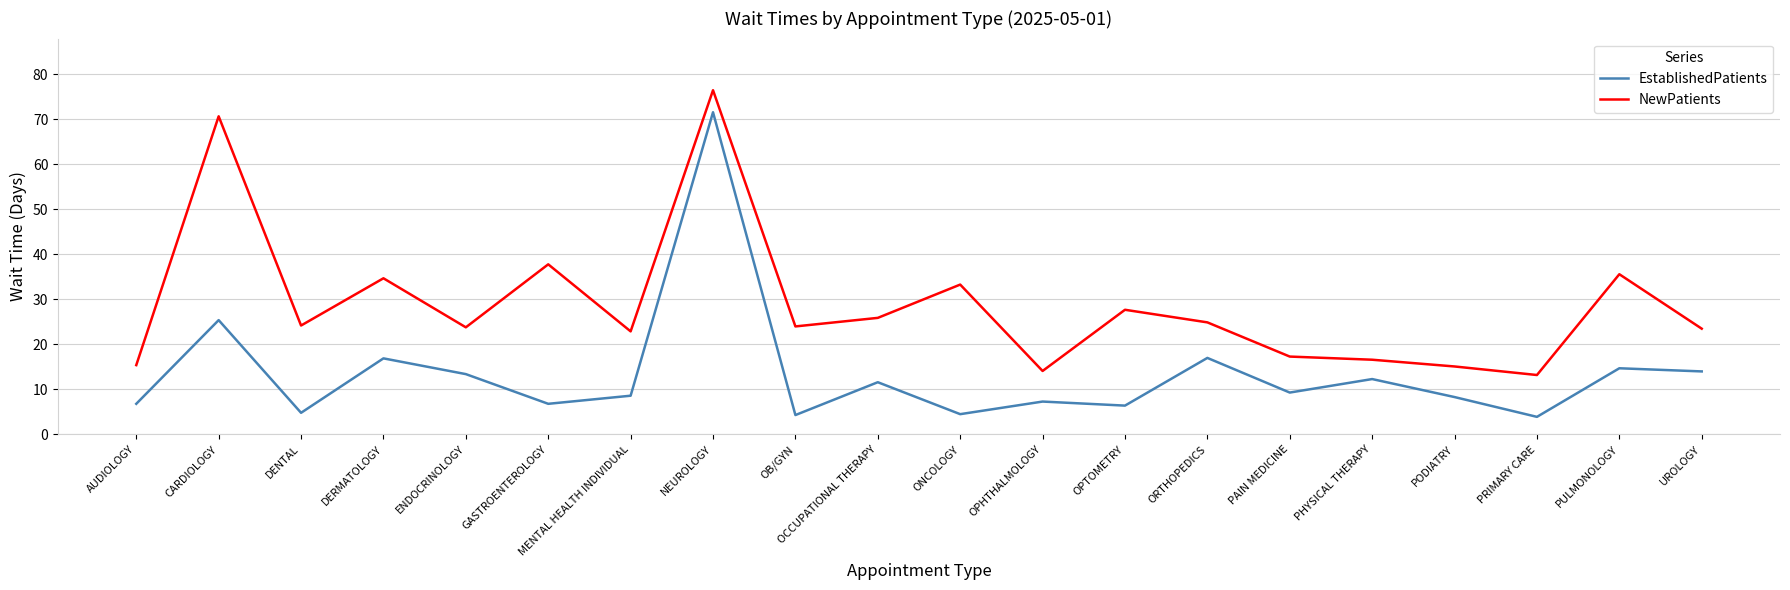

Which category has the highest value across all series?

NEUROLOGY